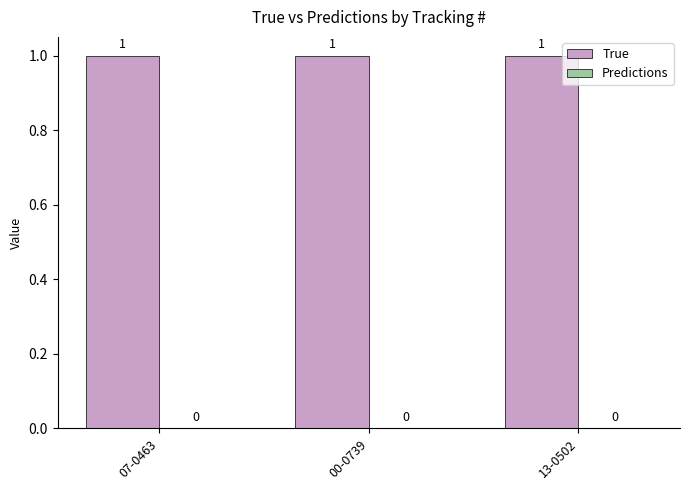

Rank the series at 00-0739 from highest to lowest value.

True, Predictions